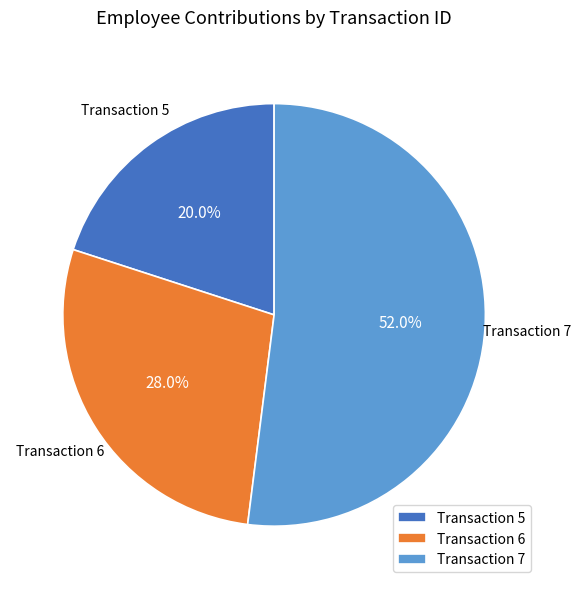

What is the majority slice?

Transaction 7